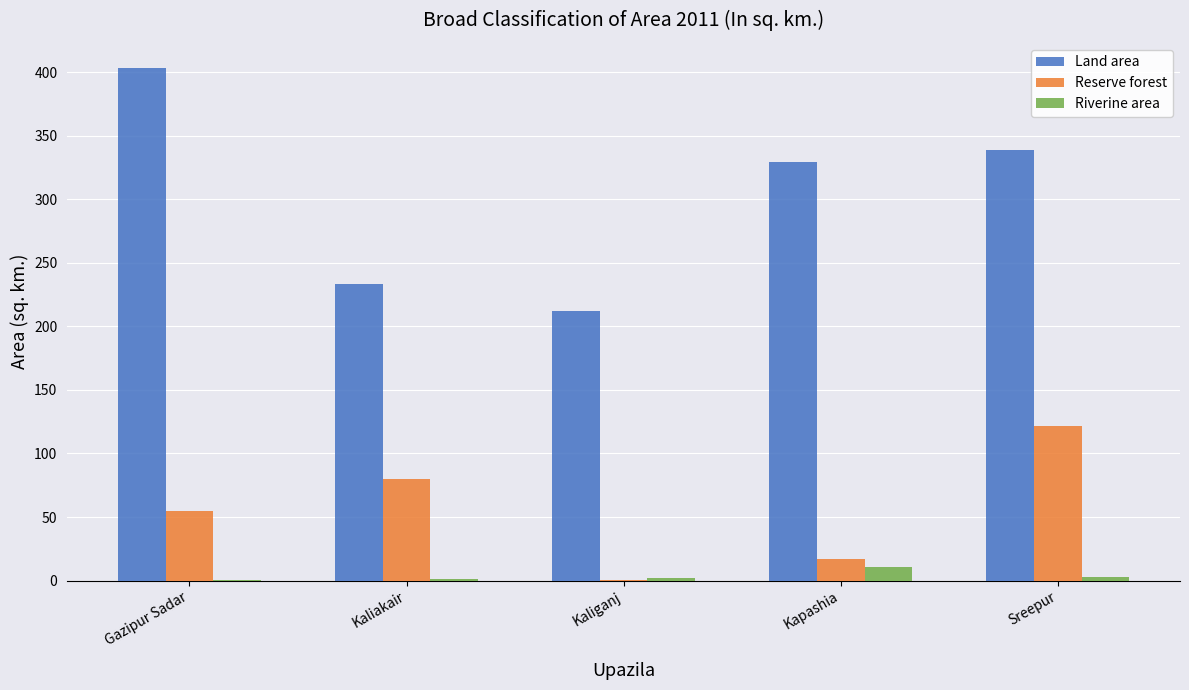

What is the sum of all Riverine area values?

17.5